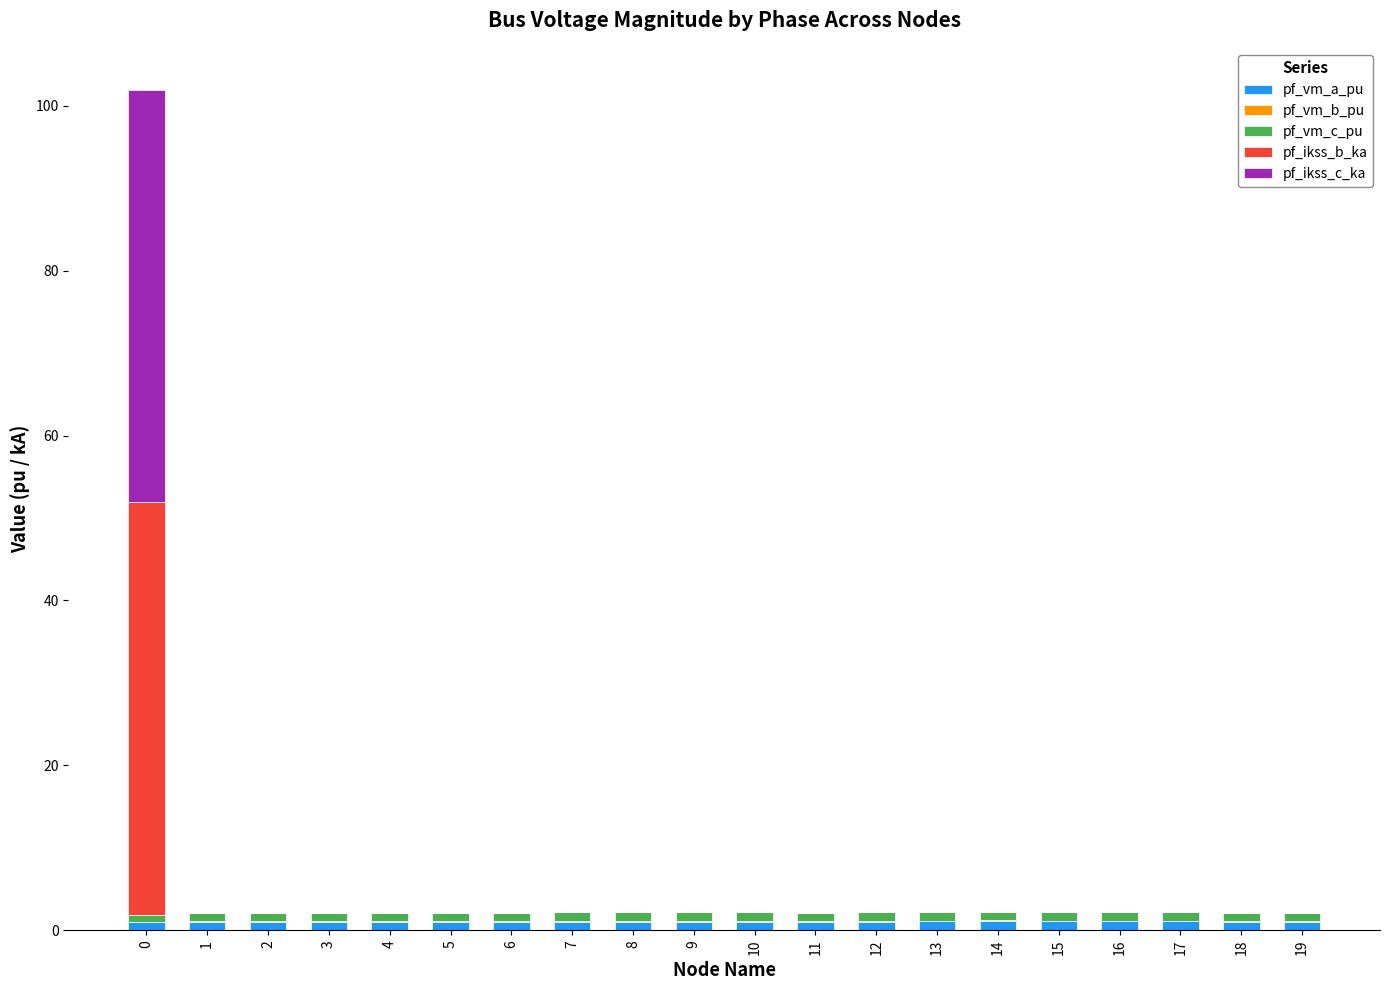

Count the number of data series in this chart.

5